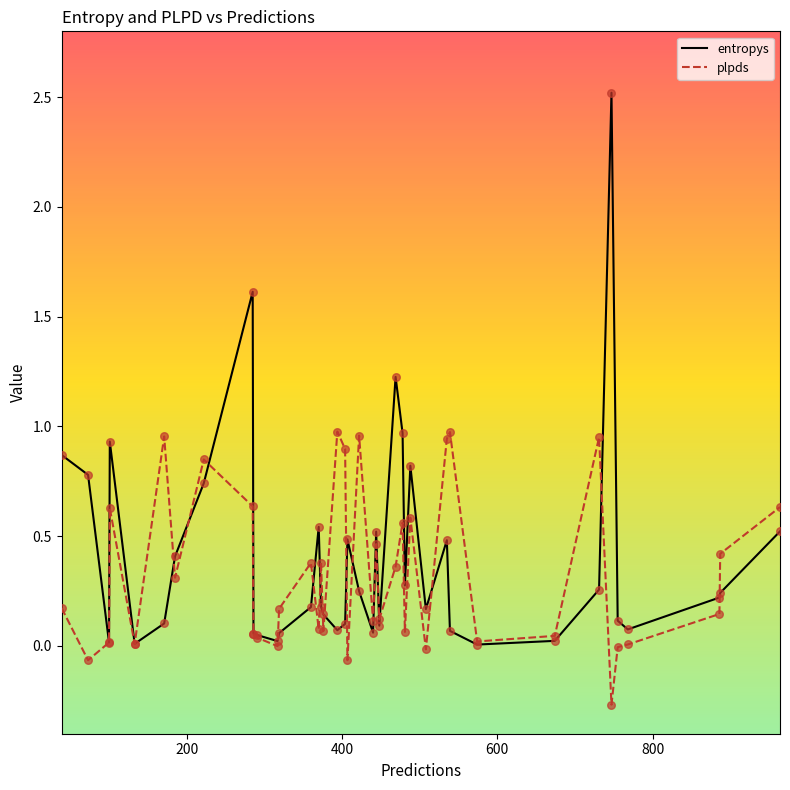

Which series has the largest range (max minus min)?

entropys